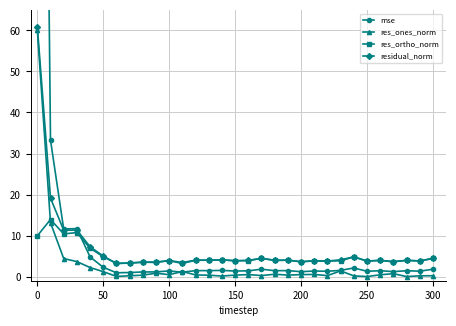

True or false: res_ortho_norm and mse intersect in this chart.

True